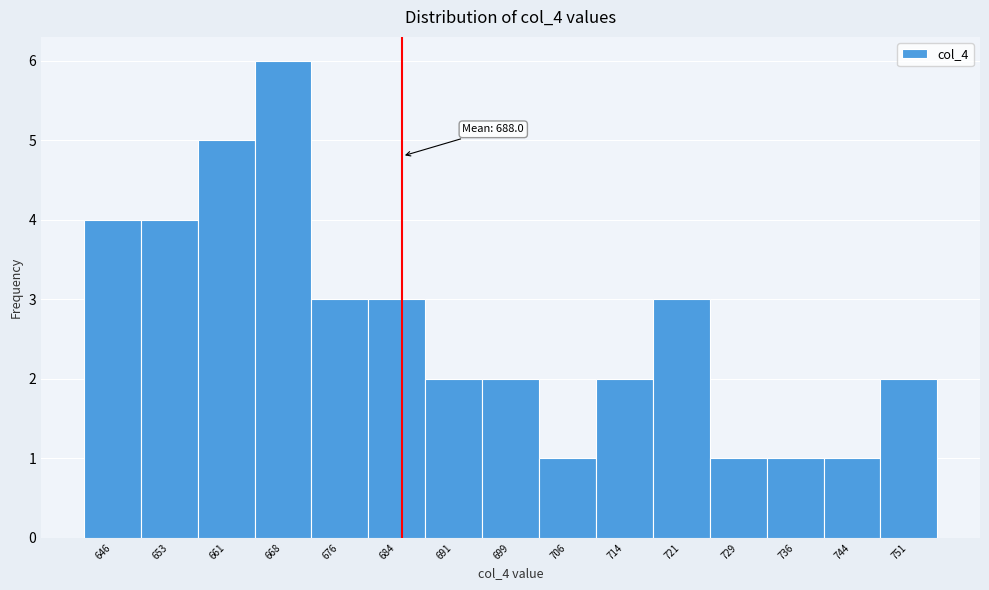

Reading left to right, extract all data points from this chart.

646=4	653=4	661=5	668=6	676=3	684=3	691=2	699=2	706=1	714=2	721=3	729=1	736=1	744=1	751=2